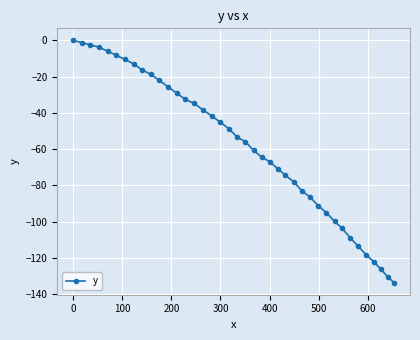

What is the value of the 18th point from the left?

-45.1